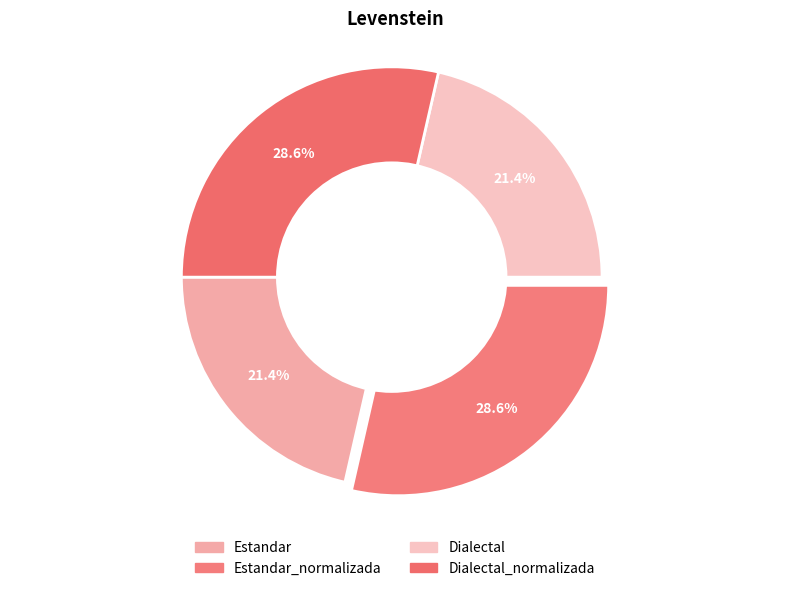

What is the change in value from Estandar to Dialectal_normalizada?

+3.4